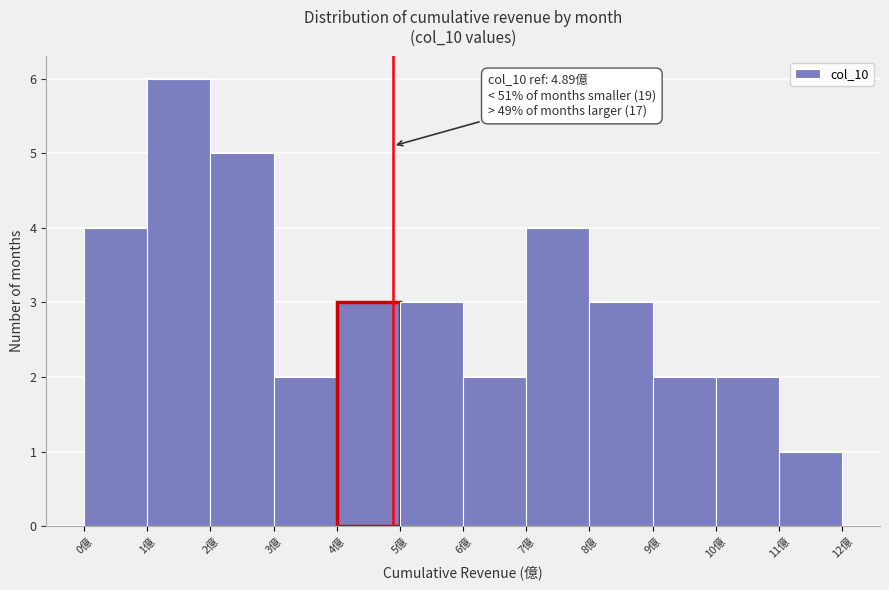

Over which range of the x-axis is the bar tallest?

1 to 2